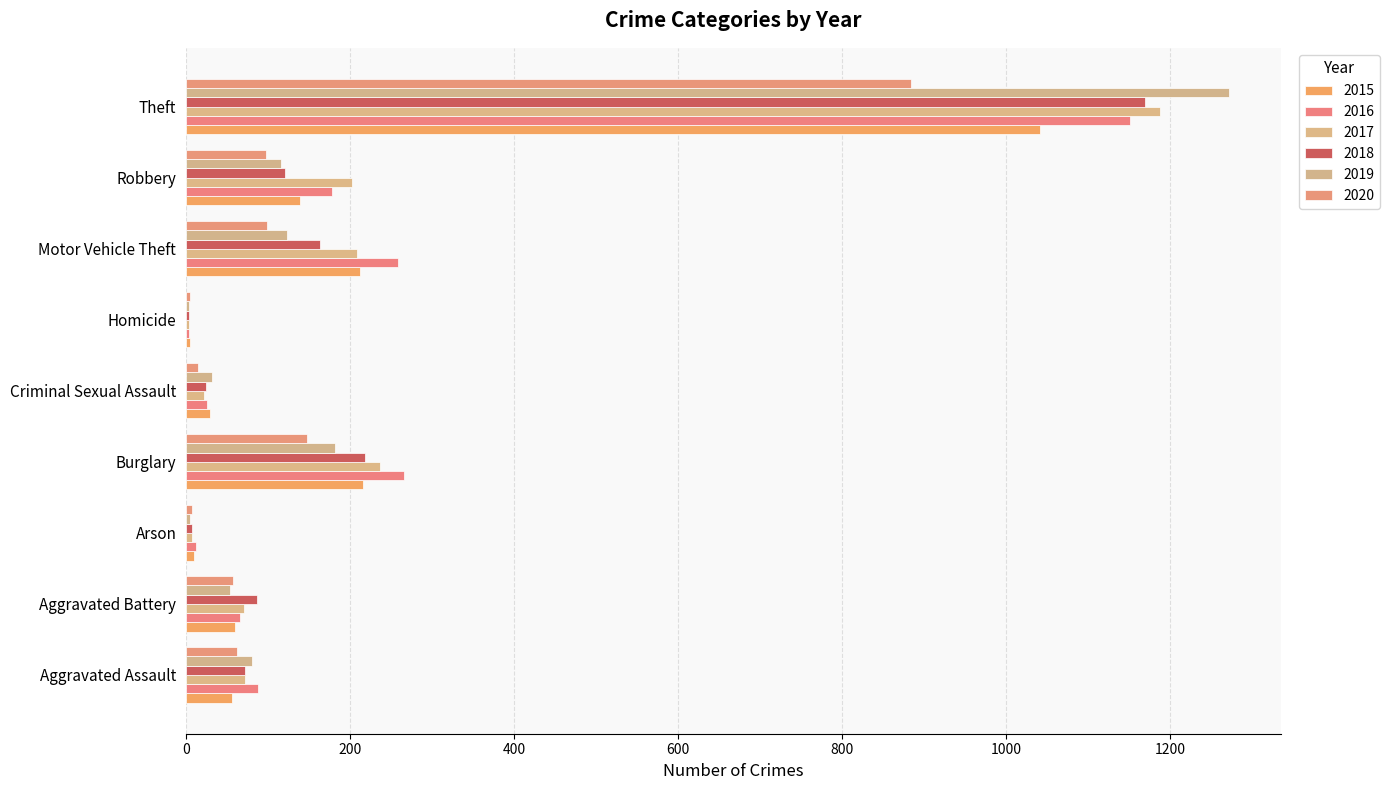

Is the value of 2016 at Aggravated Battery greater than the value of 2020 at Burglary?

No